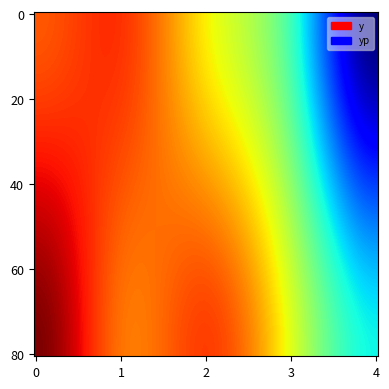

What is the minimum value shown in the chart?

3700.0